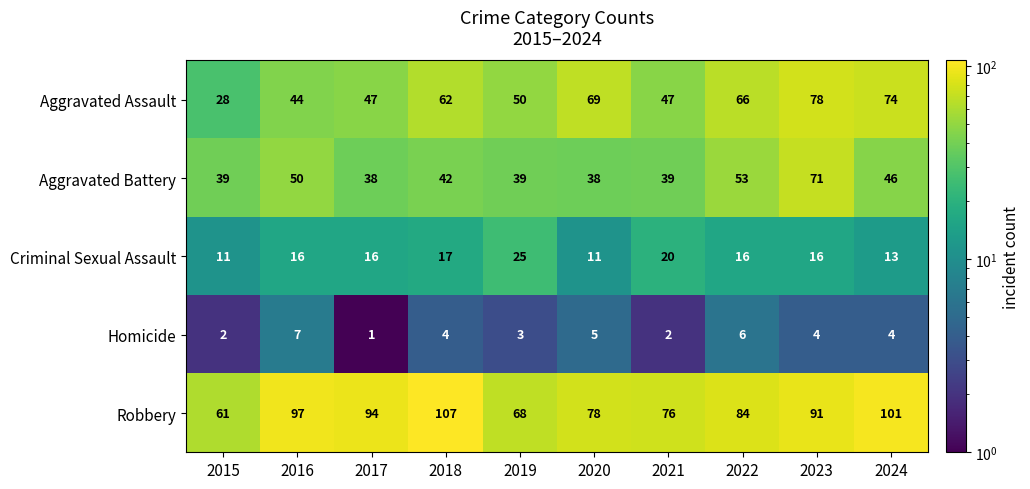

What is the total value across all series at 2023?

260